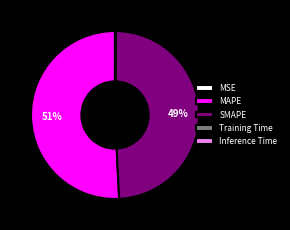

To the nearest percent, what is the difference between the SMAPE and MAPE slice percentages?

2%